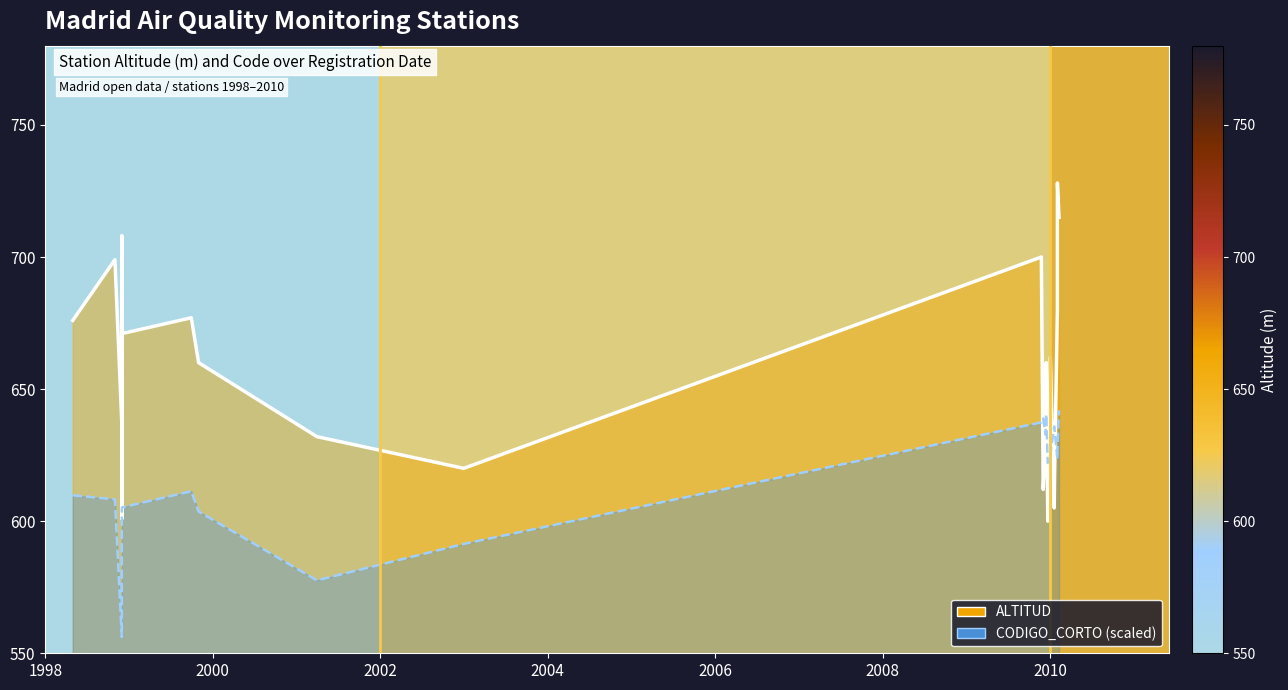

What are all the series names shown in the legend?

ALTITUD, CODIGO_CORTO (scaled)